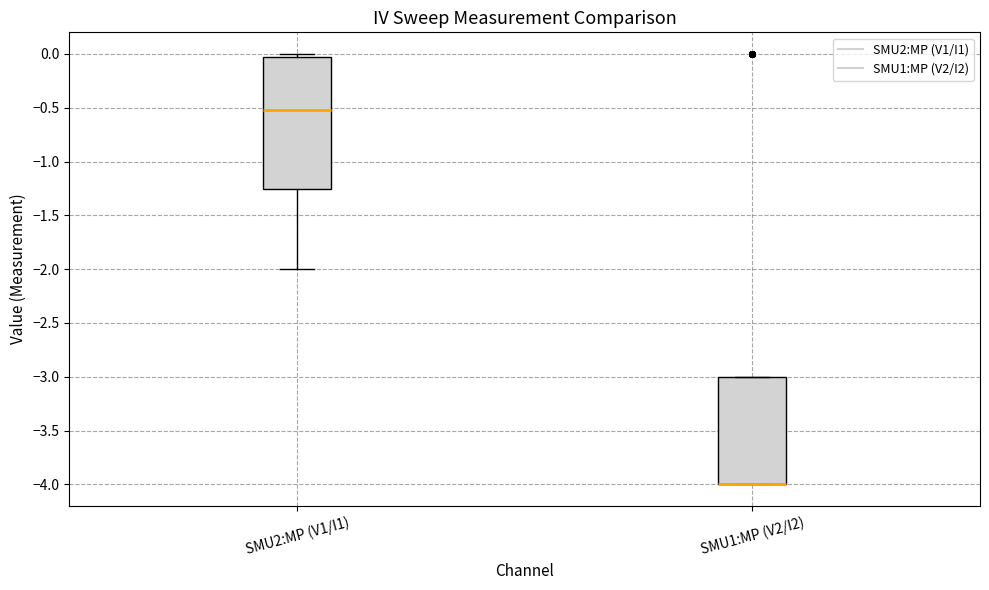

Reading left to right, read every box against the y-axis: the position of its median line, the range the box covers, and the ends of its whiskers. The values are not printed on the chart, so give them approximately, as read against the axis.

SMU2:MP (V1/I1): median -0.50, box -1.25 to -0.05, whiskers -2.00 to 0.00
SMU1:MP (V2/I2): median -4.00 (drawn on the box's lower edge), box -4.00 to -3.00, whiskers -4.00 to -3.00